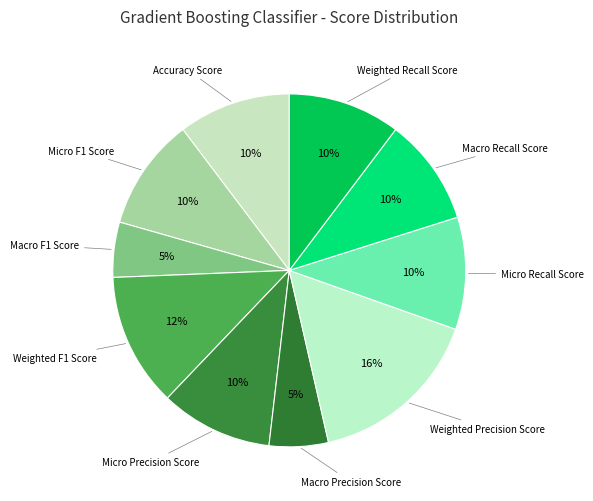

Does any single category account for the majority?

No